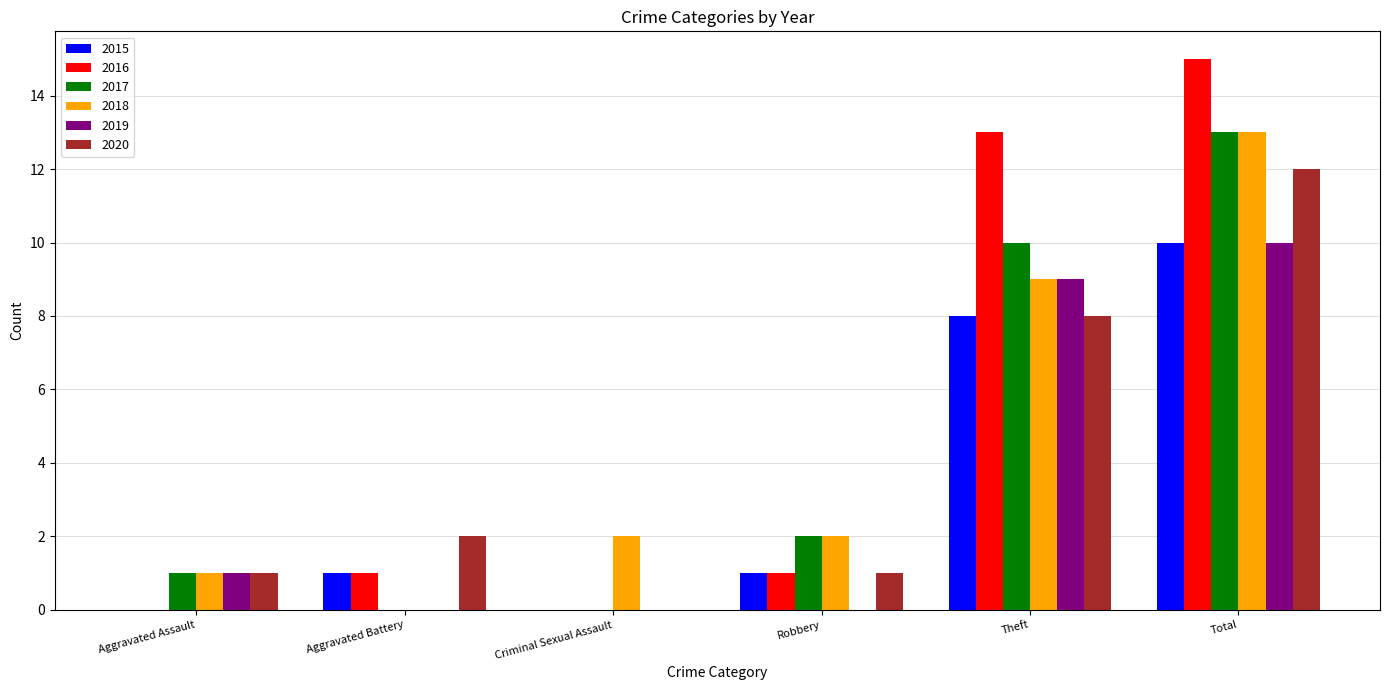

What is the sum of the 2017 values at Robbery and Total?

15